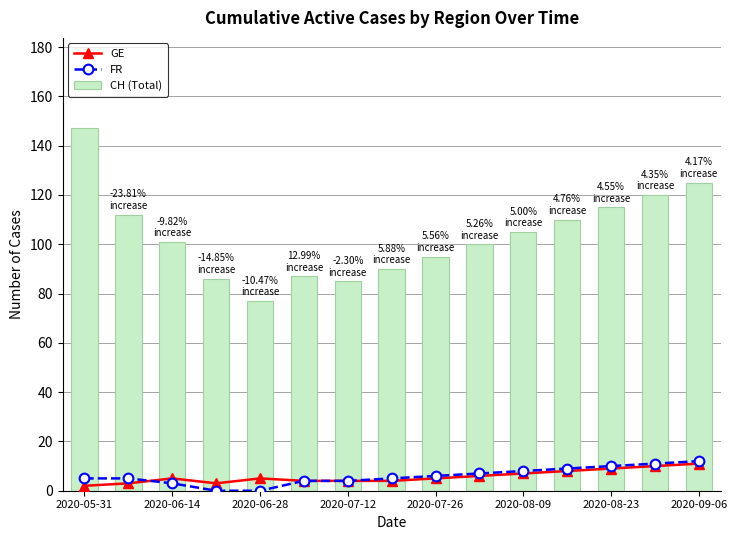

What is the average value of the GE series?

6